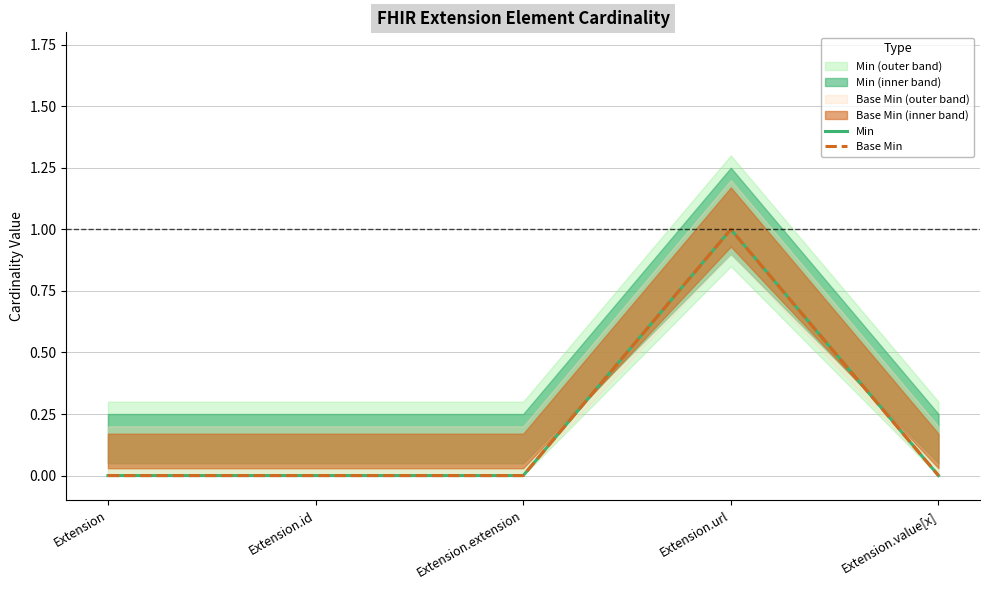

At which category does Min reach its first local peak?

Extension.url